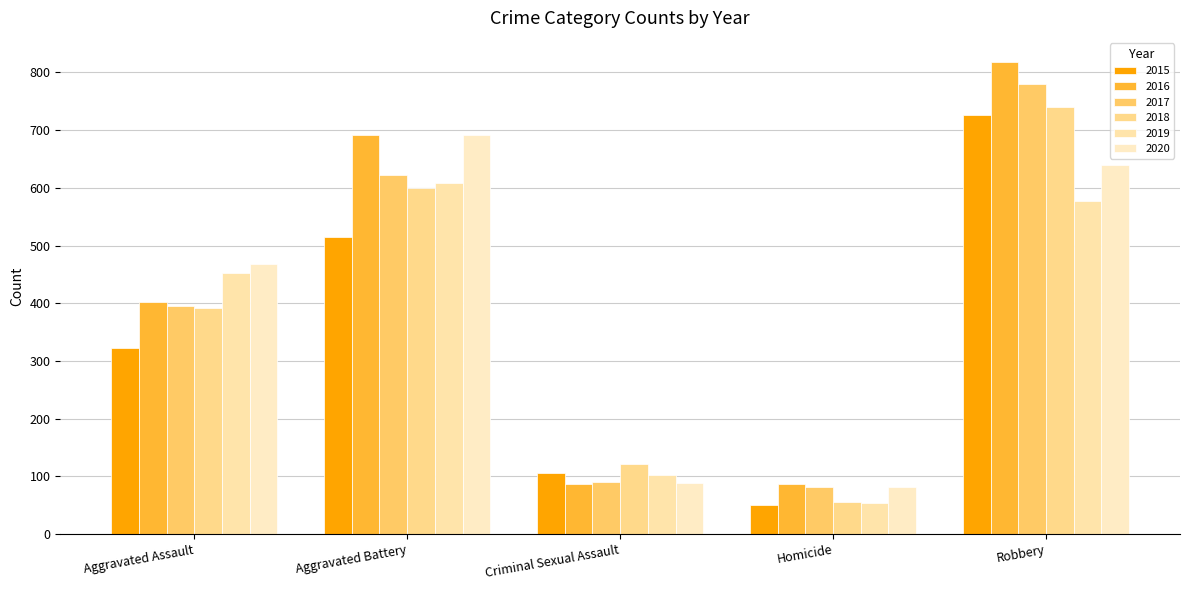

The 2019 series shows 615 at Aggravated Assault. True or false?

False